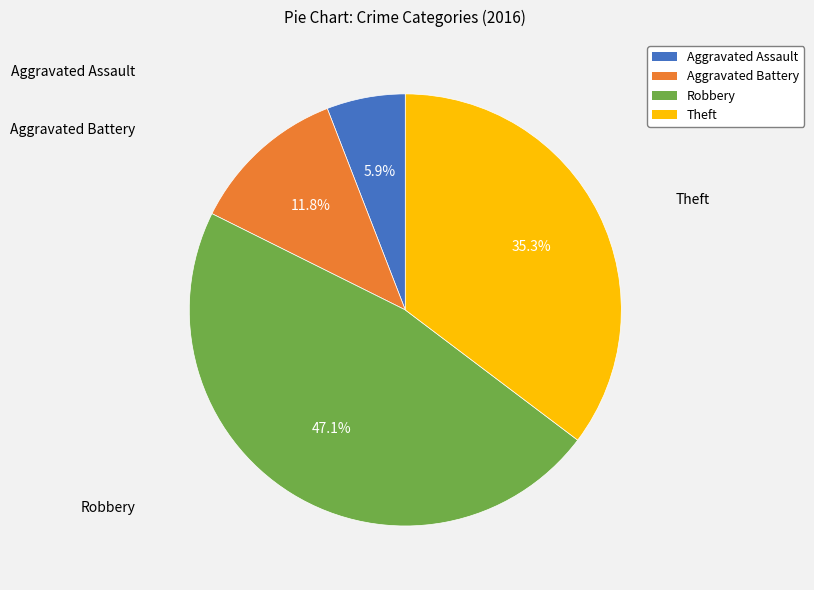

How many segments does this pie chart have?

4